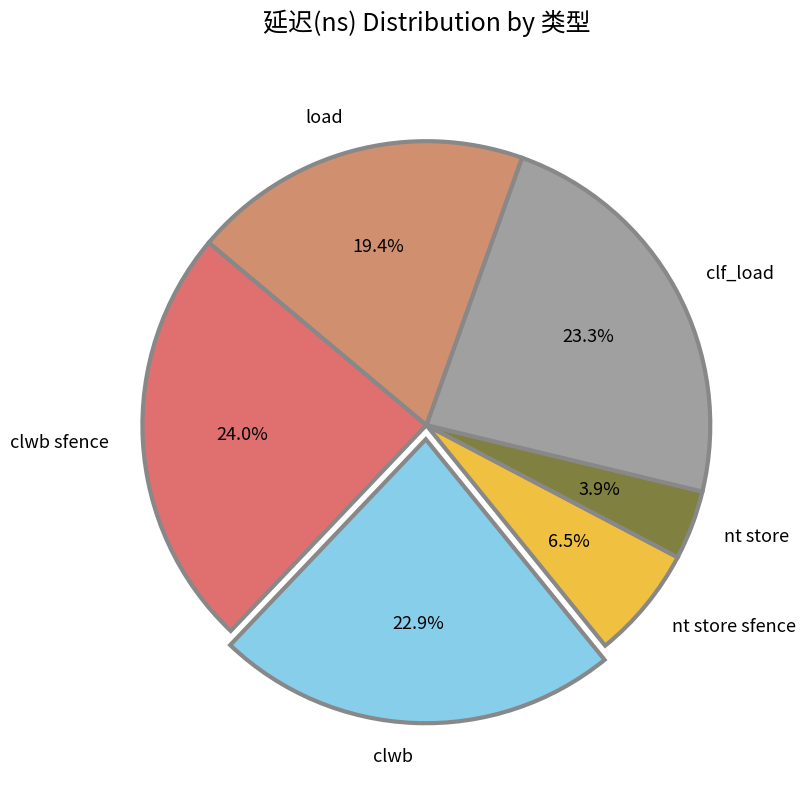

The nt store slice represents 17% of the pie. True or false?

False